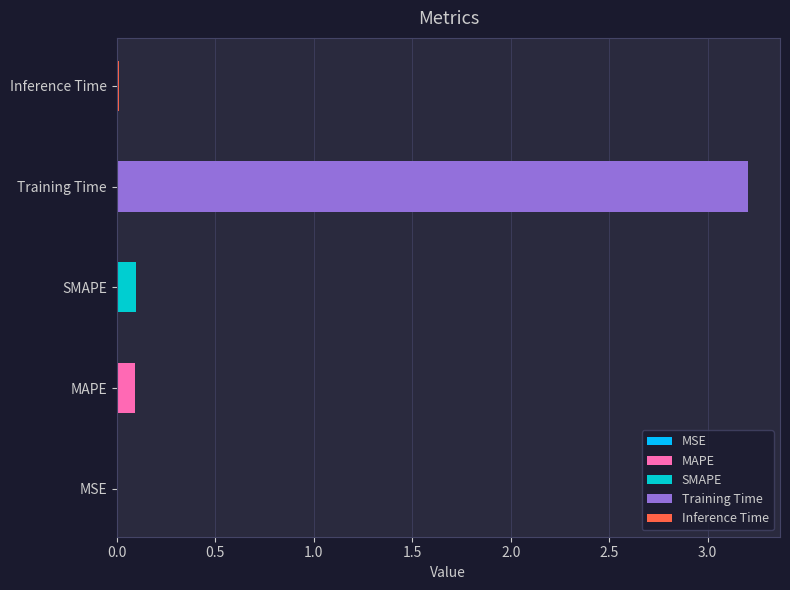

Does the chart contain stacked bars?

No